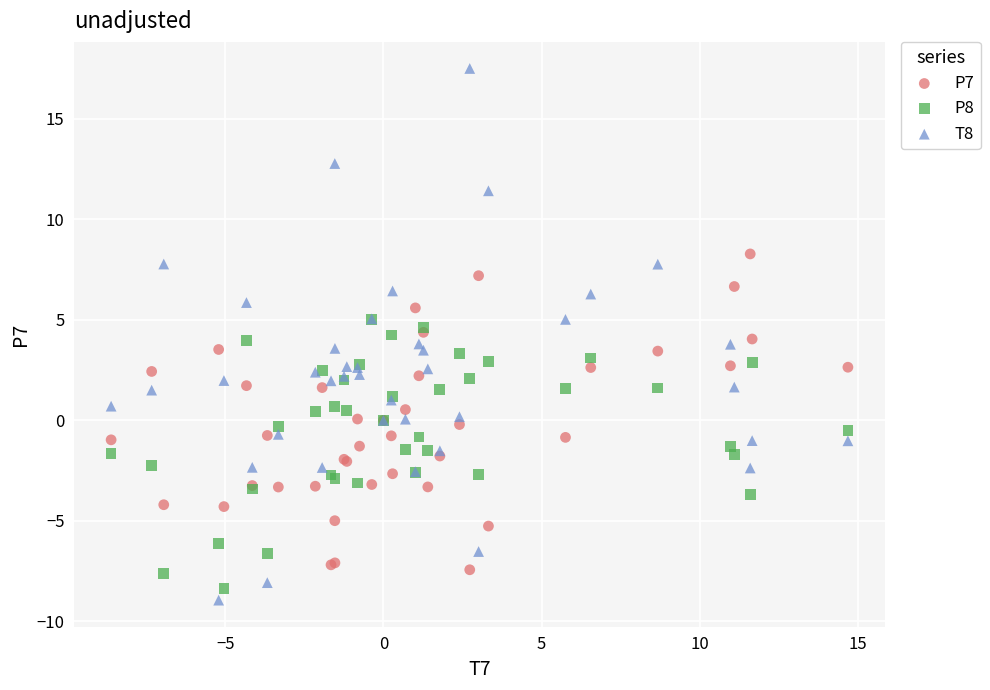

Which series contains the highest Y value?

T8